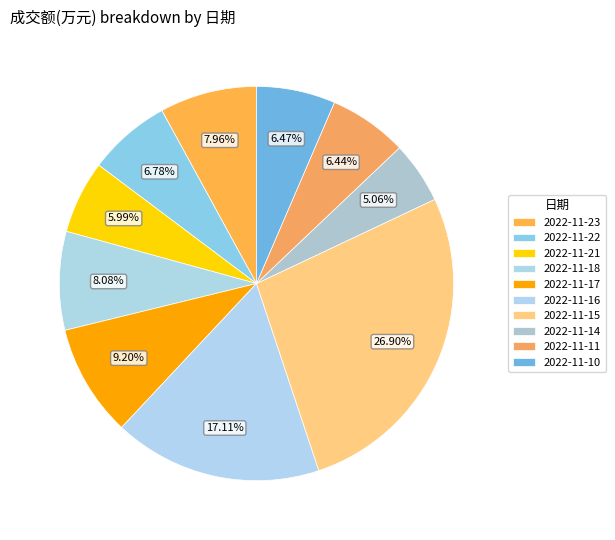

Is it true that 2022-11-11 is 1% of the pie?

False